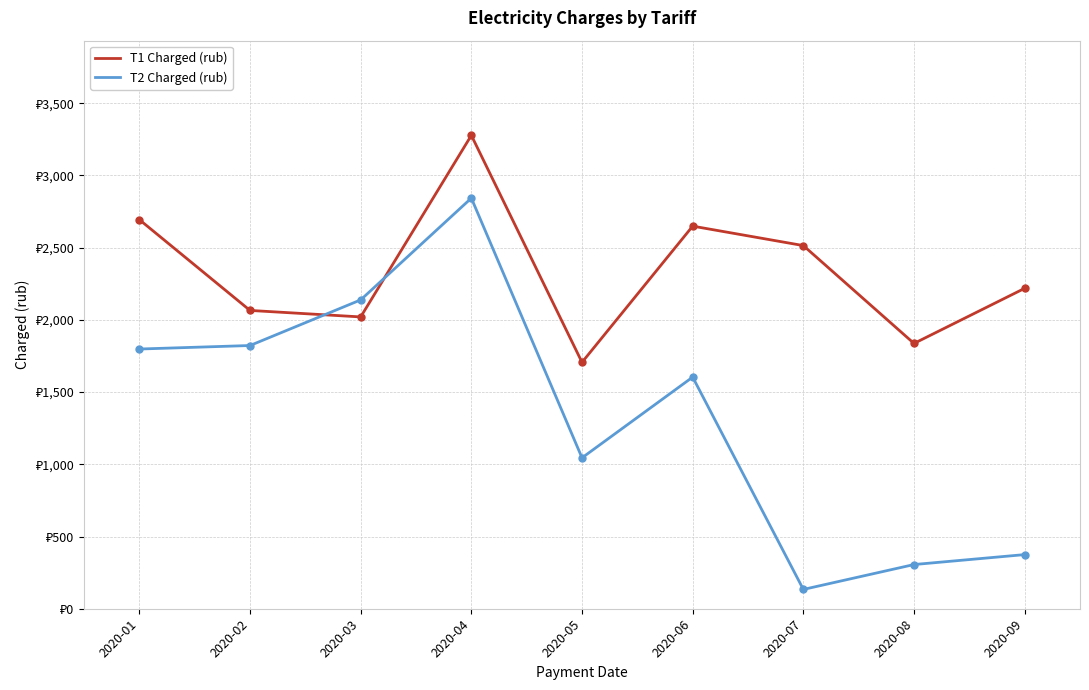

Where is the first local minimum for T1 Charged (rub)?

2020-03